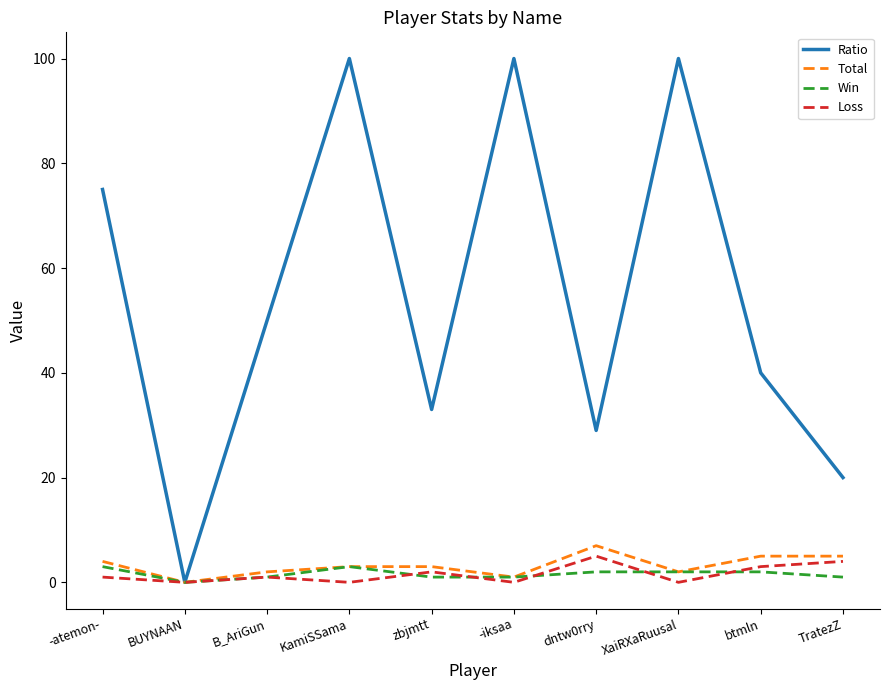

Does the chart have visible grid lines?

No